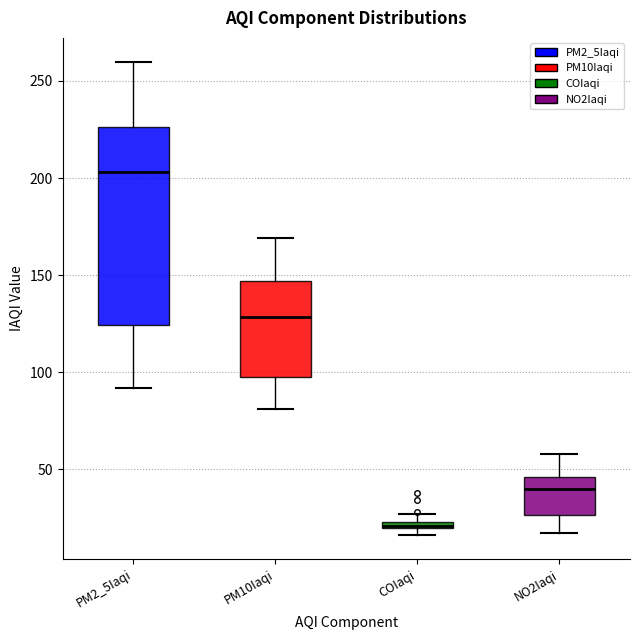

Which box is the tallest, from its lower edge to its upper edge?

PM2_5Iaqi